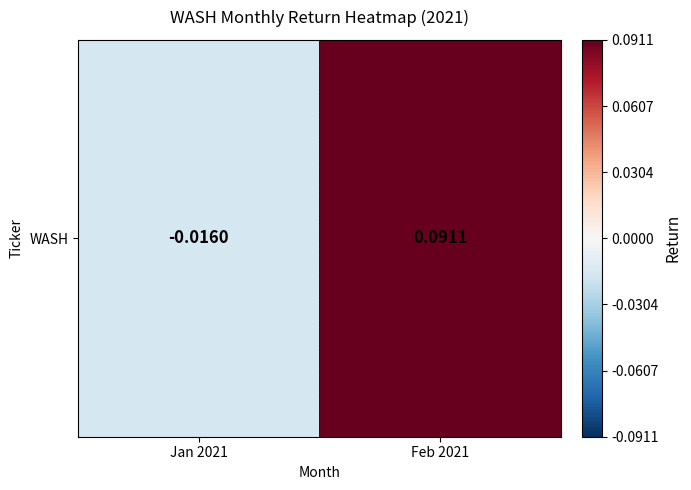

How many data points are less than 0?

1